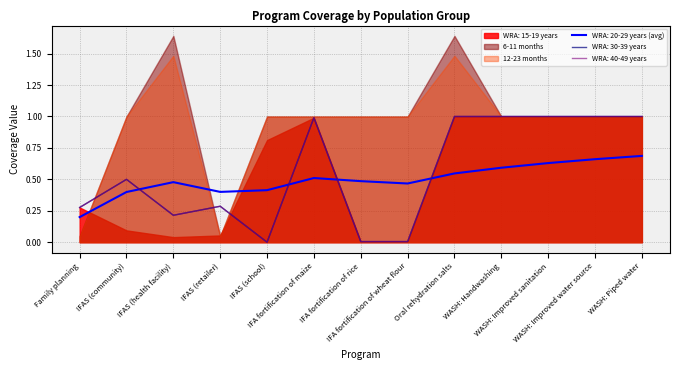

Where is 6-11 months nearest to the value 0?

Family planning